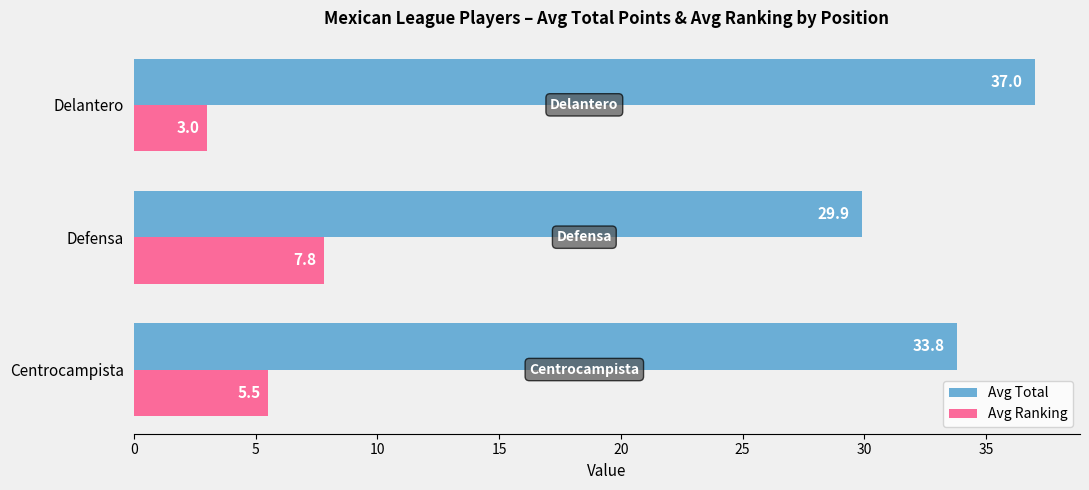

At which category is the sum across all series the highest?

Delantero